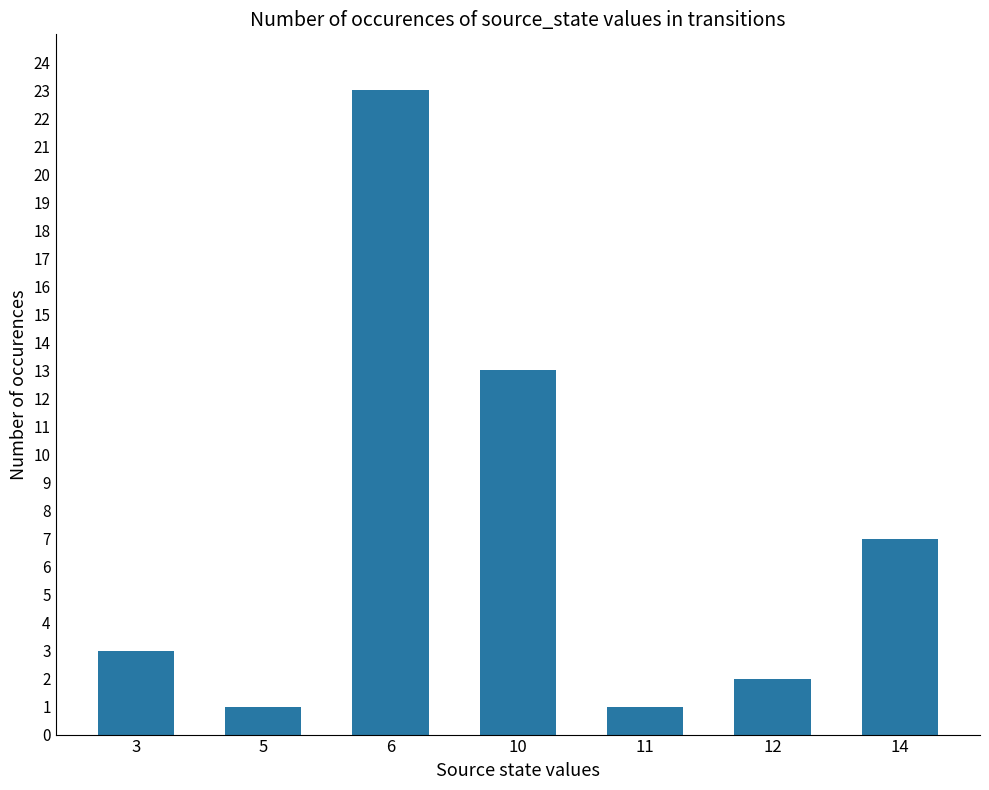

How many bars are there in total?

7